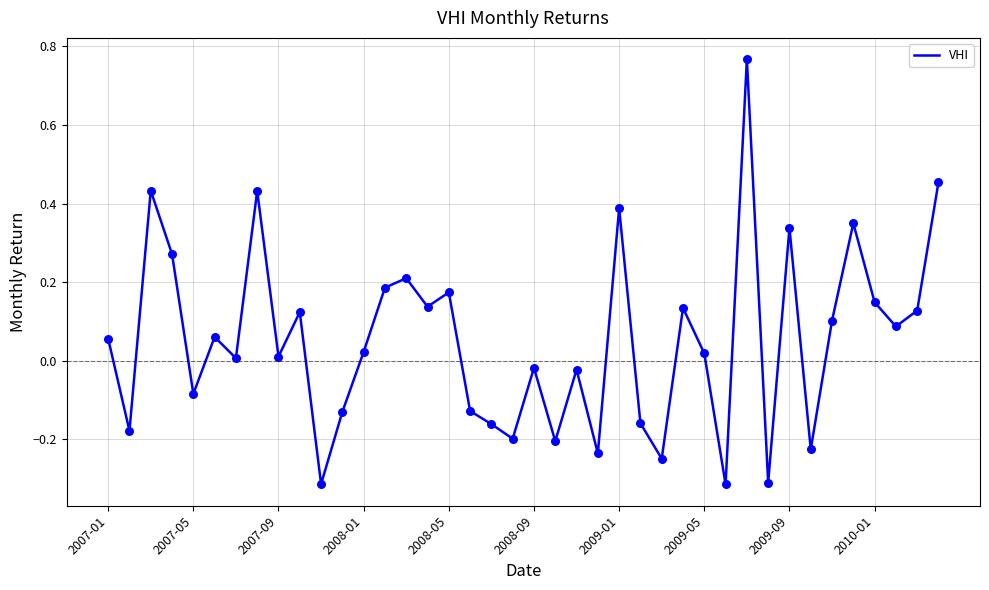

What is the difference between the maximum and minimum values?

1.1